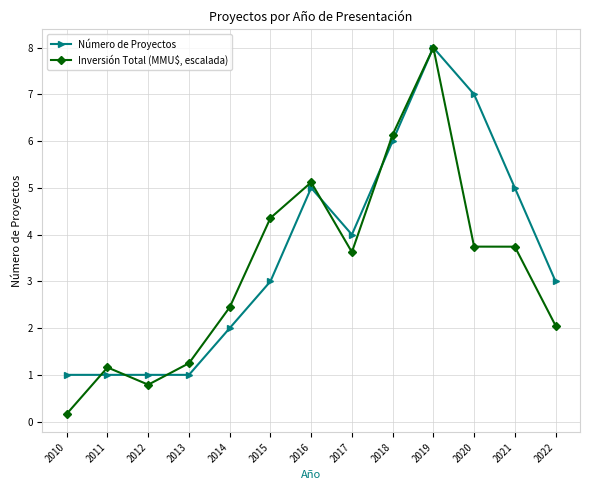

What is the value of the Inversión Total (MMU$, escalada) point at the 12th from the left?

3.7